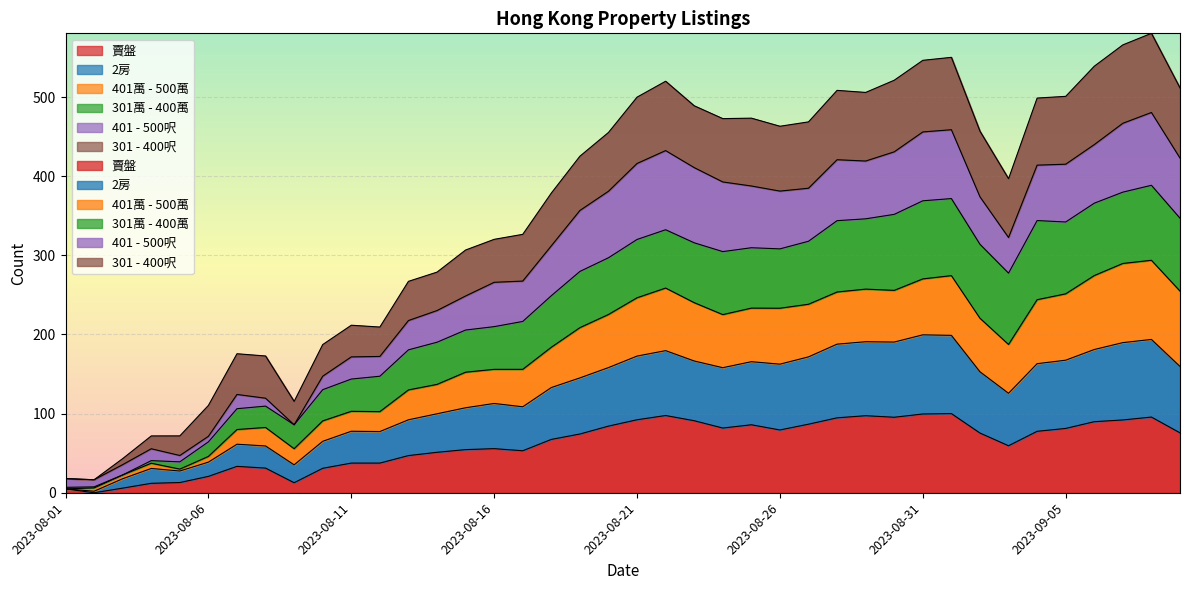

At which category is the sum across all series the highest?

2023-09-08